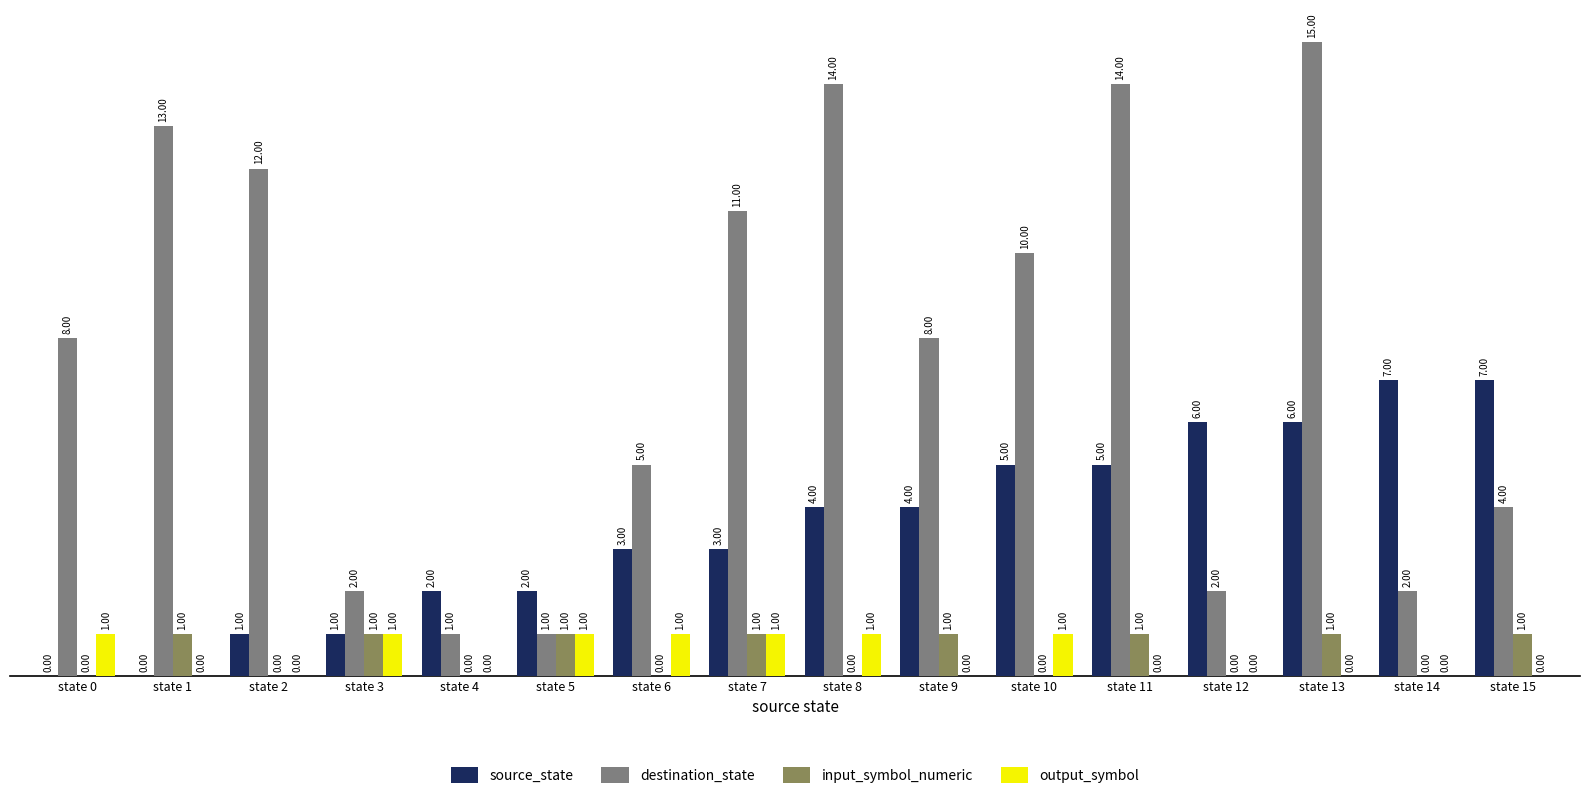

What is the maximum value shown in the chart?

15